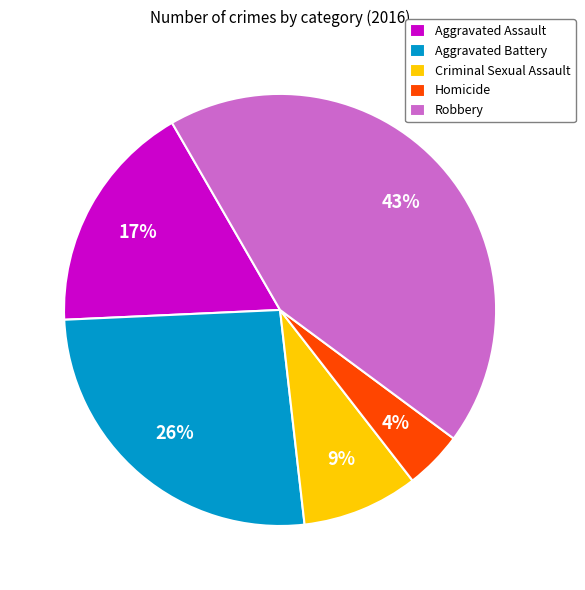

To the nearest percent, what is the difference between the largest and smallest slice percentages?

39%